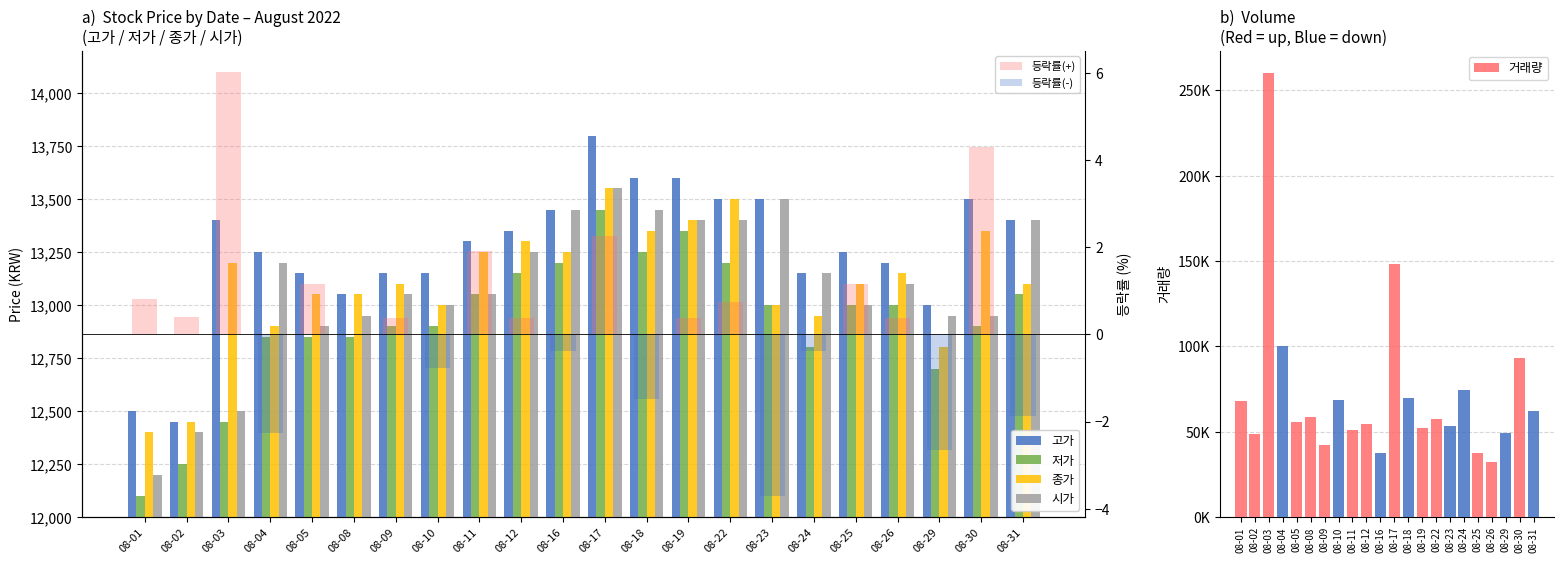

At which category is the sum across all series the highest?

08-17